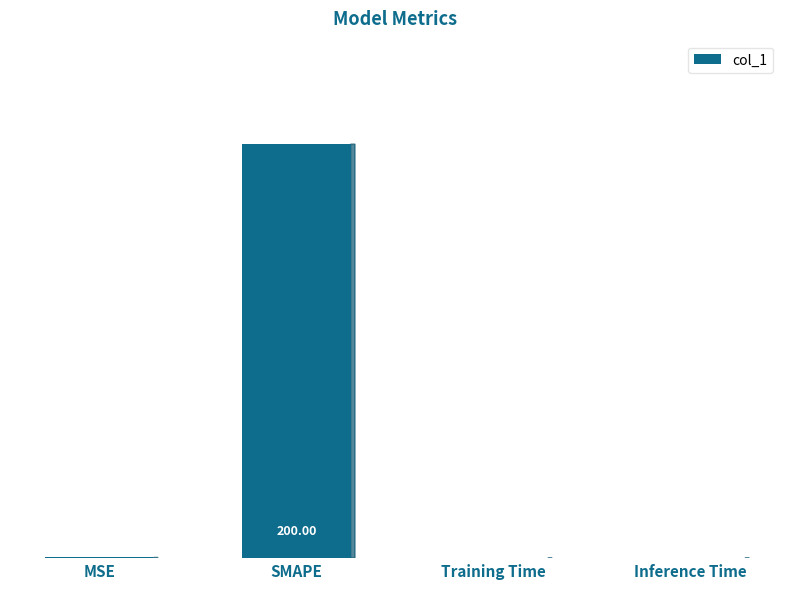

Where is the data nearest to the value 100?

MSE